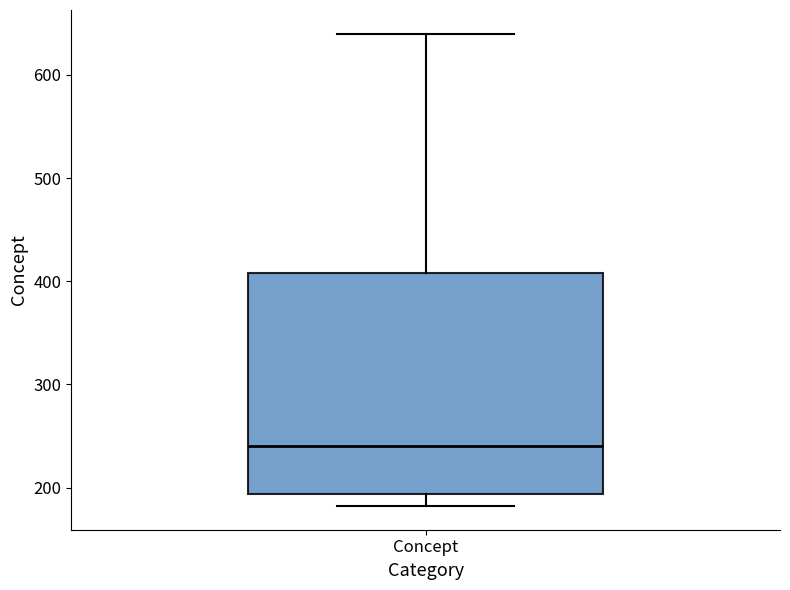

Transcribe this box plot: give where the median line is, the range the box spans, and where the two whiskers end, as read against the y-axis. The values are not printed on the chart, so give them approximately, as read against the axis.

median 240, box 190 to 410, whiskers 180 to 640